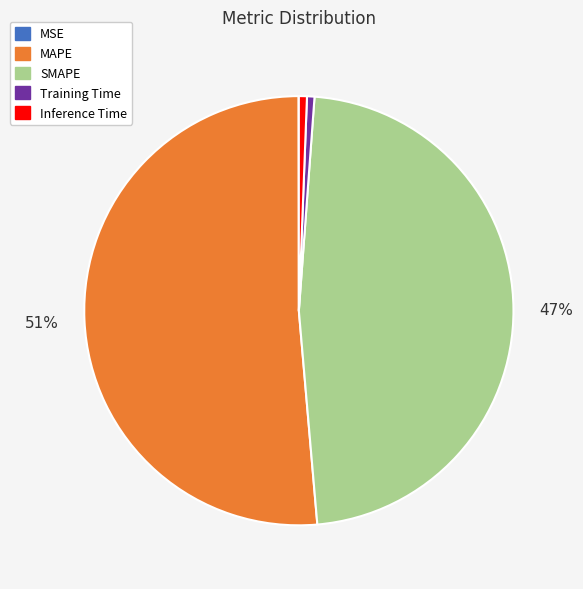

Is there a majority slice in this chart?

Yes